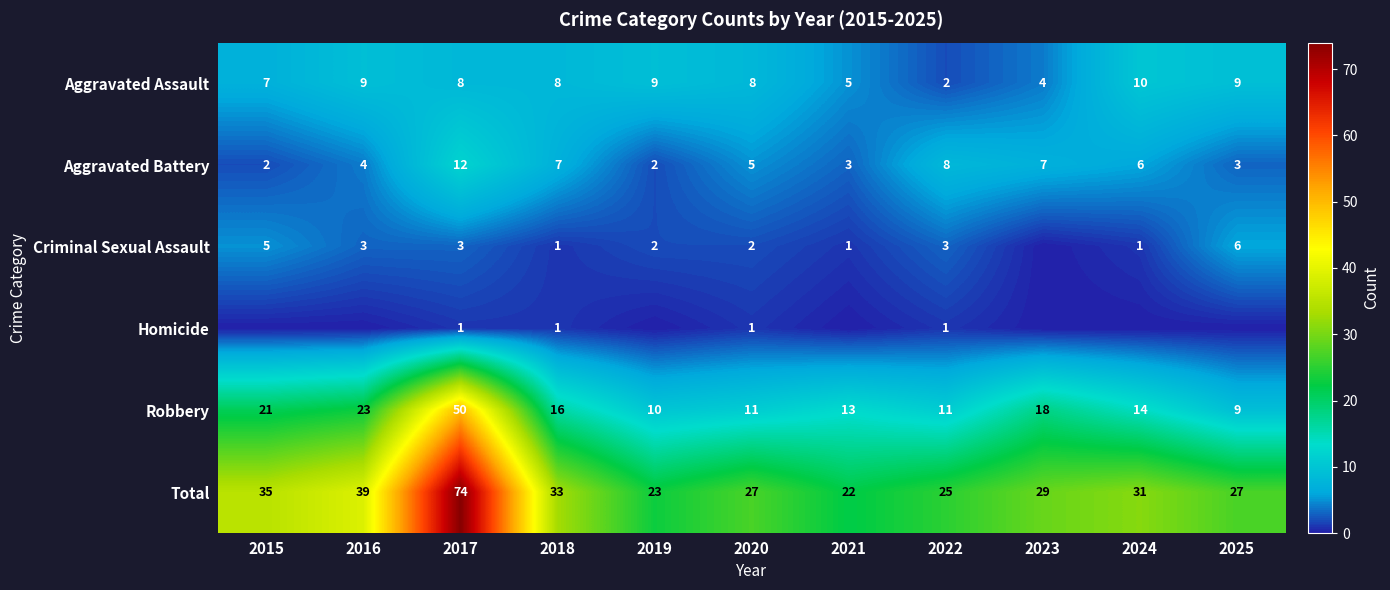

Rank the series at 2022 from highest to lowest value.

Total, Robbery, Aggravated Battery, Criminal Sexual Assault, Aggravated Assault, Homicide